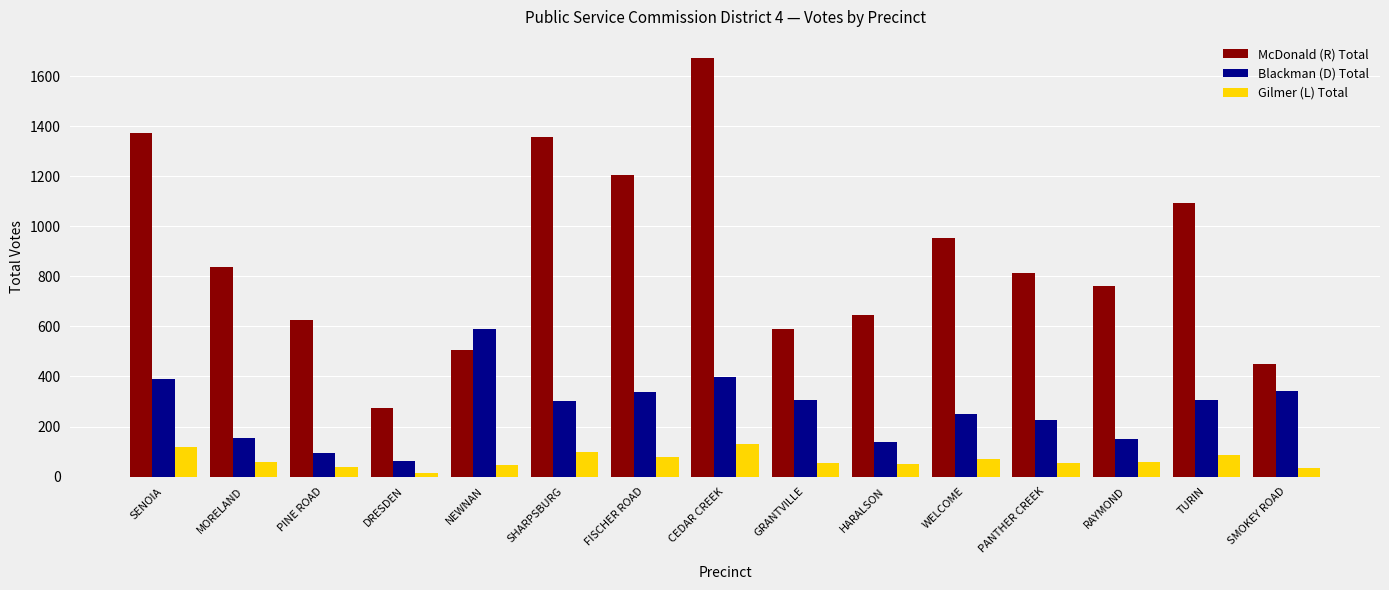

How many values in the McDonald (R) Total series are below 815?

7